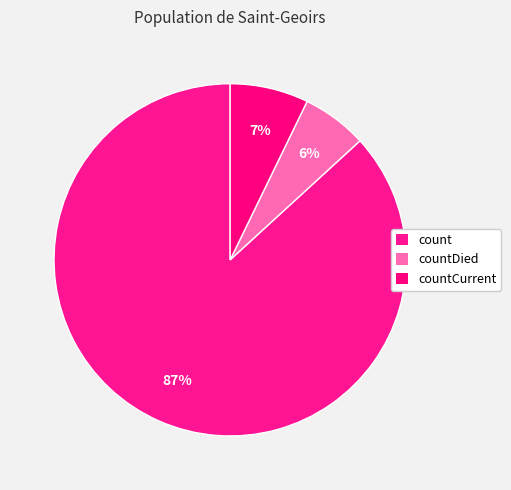

Is it true that count is 98% of the pie?

False